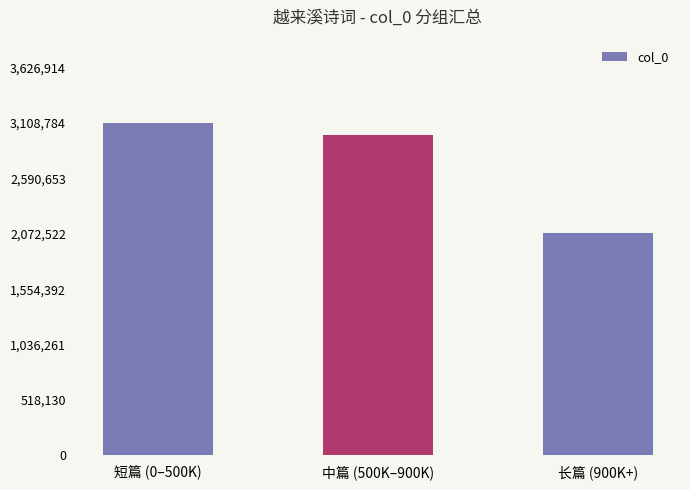

What is the maximum value shown in the chart?

3108784